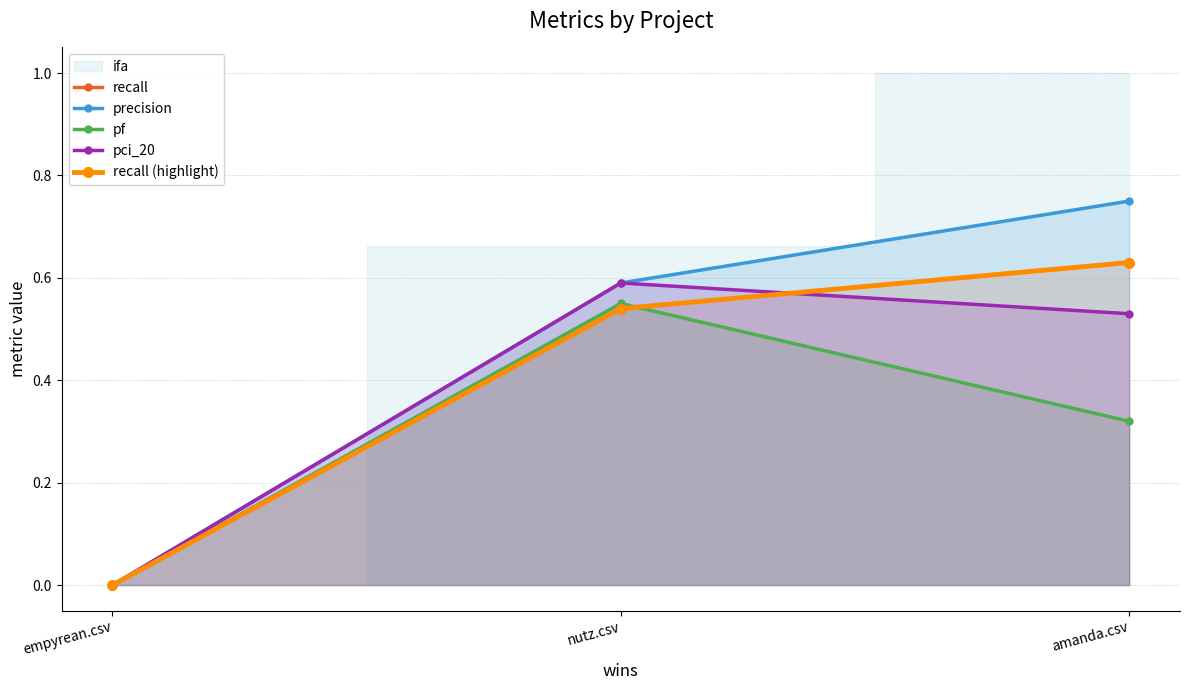

At which category does the chart reach its peak across all series?

amanda.csv